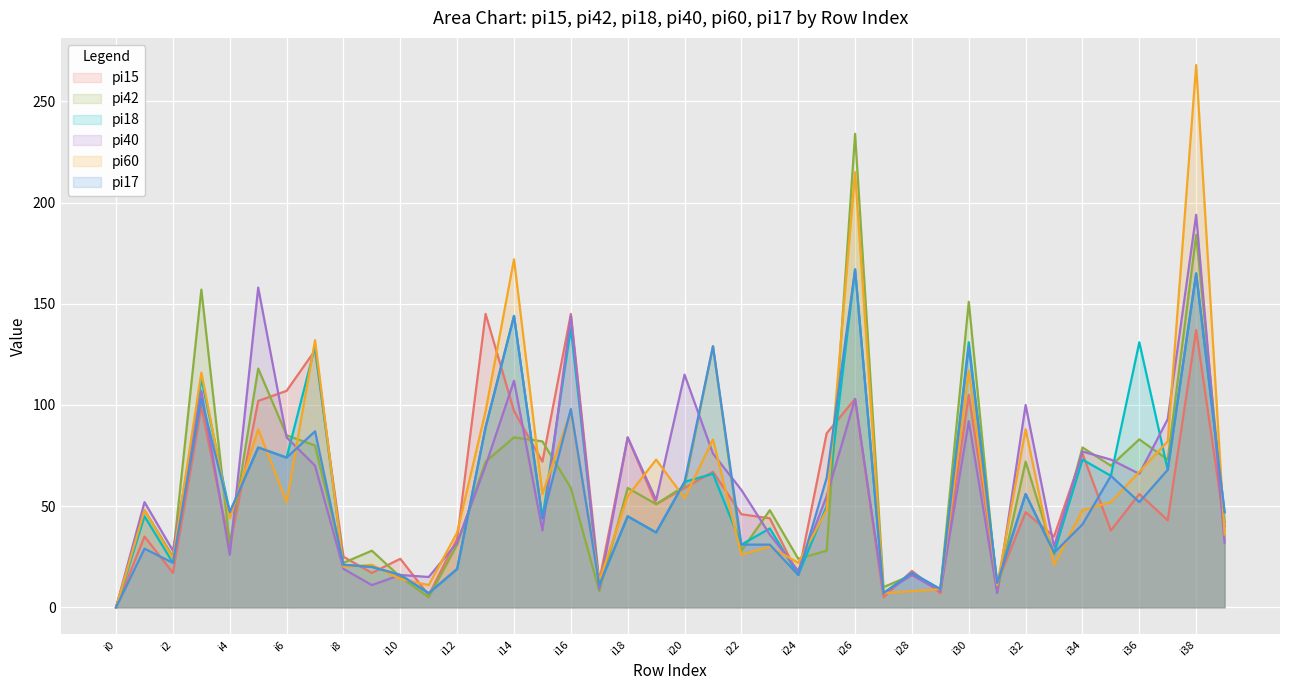

How many categories are shown in the chart?

40